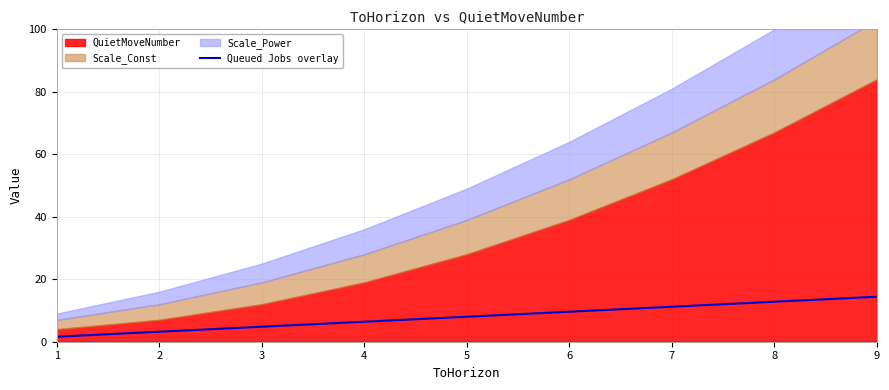

At which label is the value closest to 8?

5